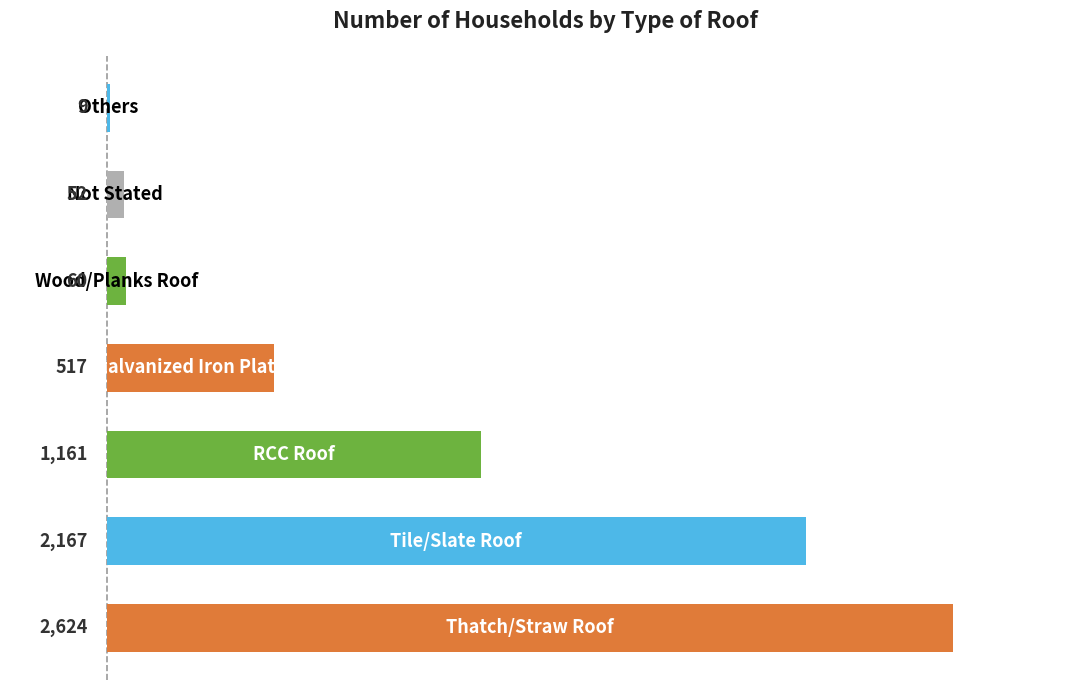

What is the sum of all values?

6590